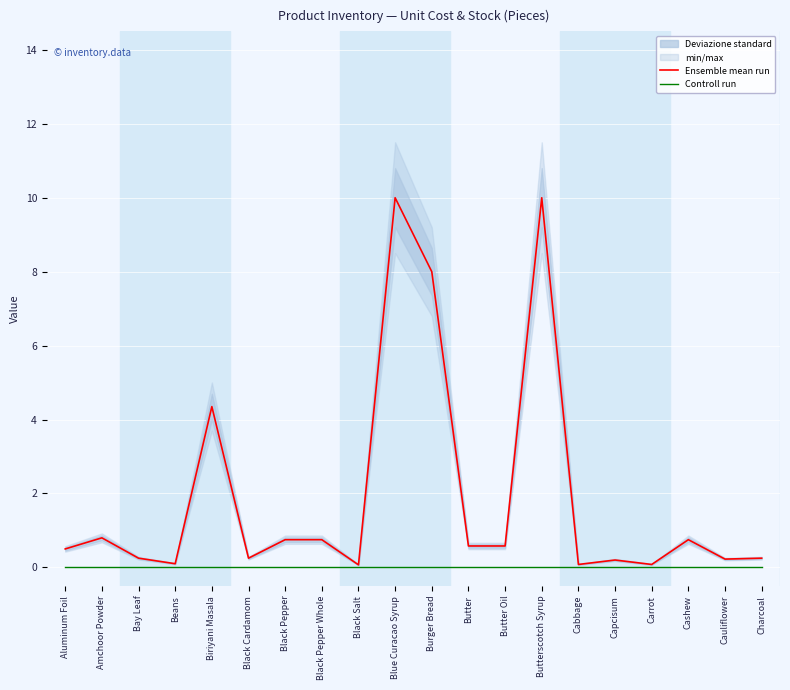

Reading right to left, extract all data points from this chart.

Ensemble mean run: 0.2	0.2	0.8	0.1	0.2	0.1	10.0	0.6	0.6	8.0	10.0	0.1	0.8	0.8	0.2	4.3	0.1	0.2	0.8	0.5
Controll run: 0.0	0.0	0.0	0.0	0.0	0.0	0.0	0.0	0.0	0.0	0.0	0.0	0.0	0.0	0.0	0.0	0.0	0.0	0.0	0.0